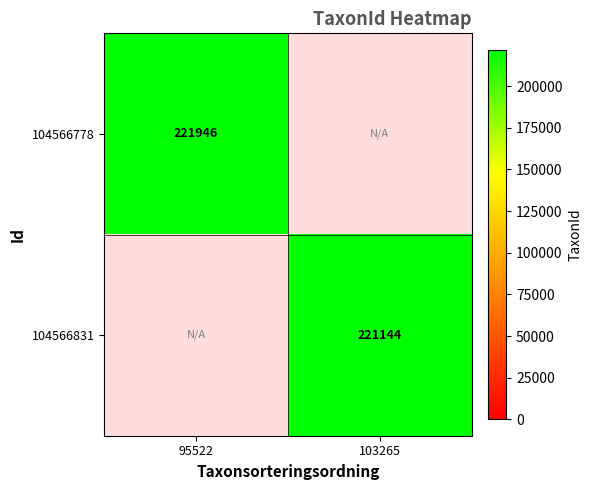

The 104566831 series shows 112050 at 103265. True or false?

False